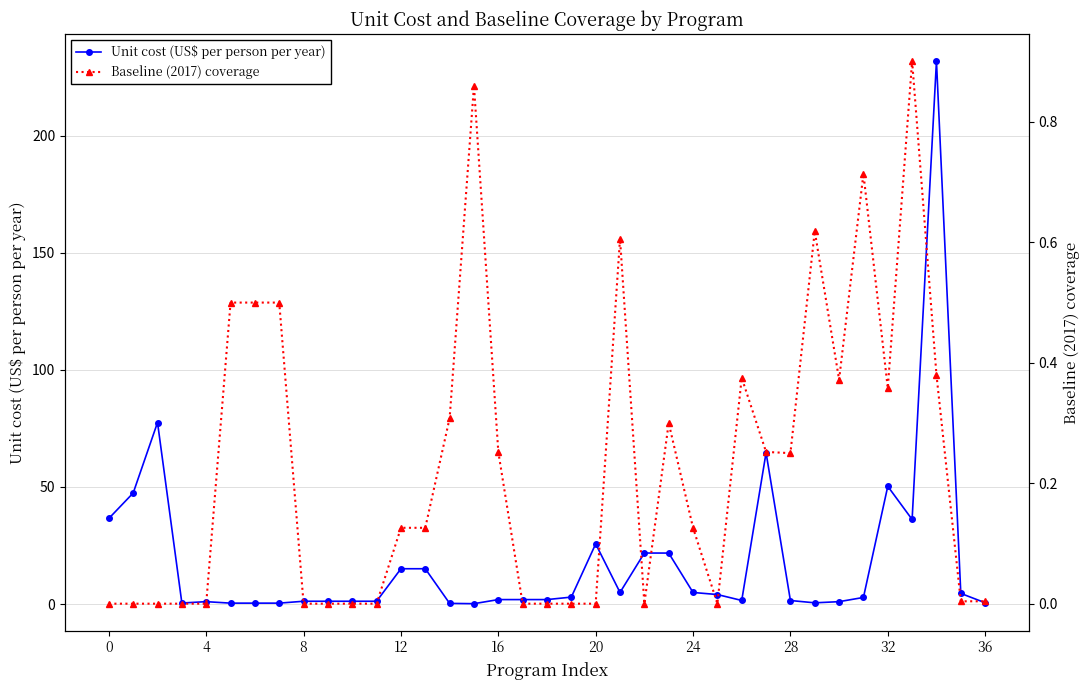

In Baseline (2017) coverage, how many points are higher than both neighbors (excluding endpoints)?

7